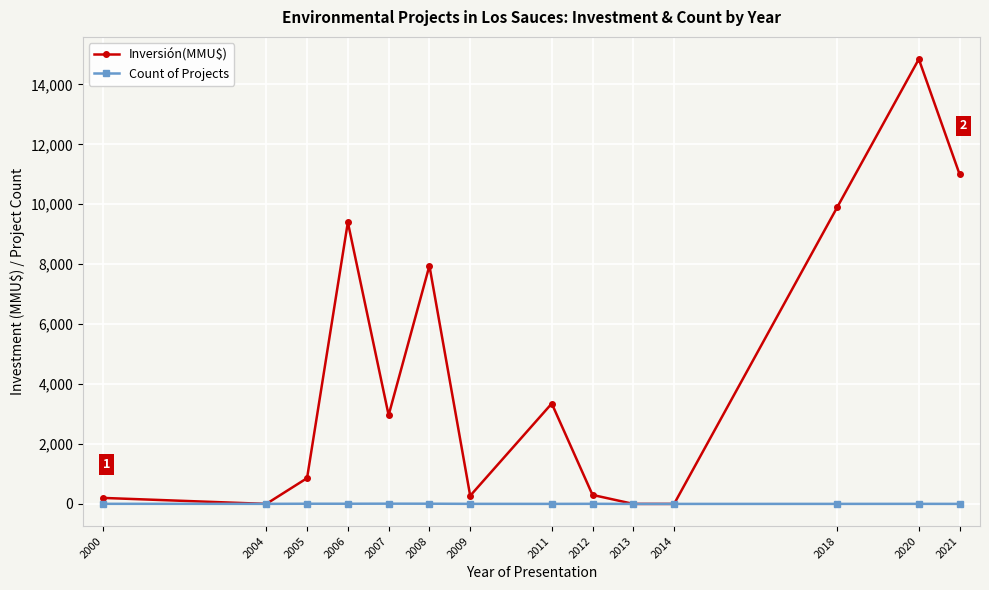

Rank the series at 2011 from lowest to highest value.

Count of Projects, Inversión(MMU$)